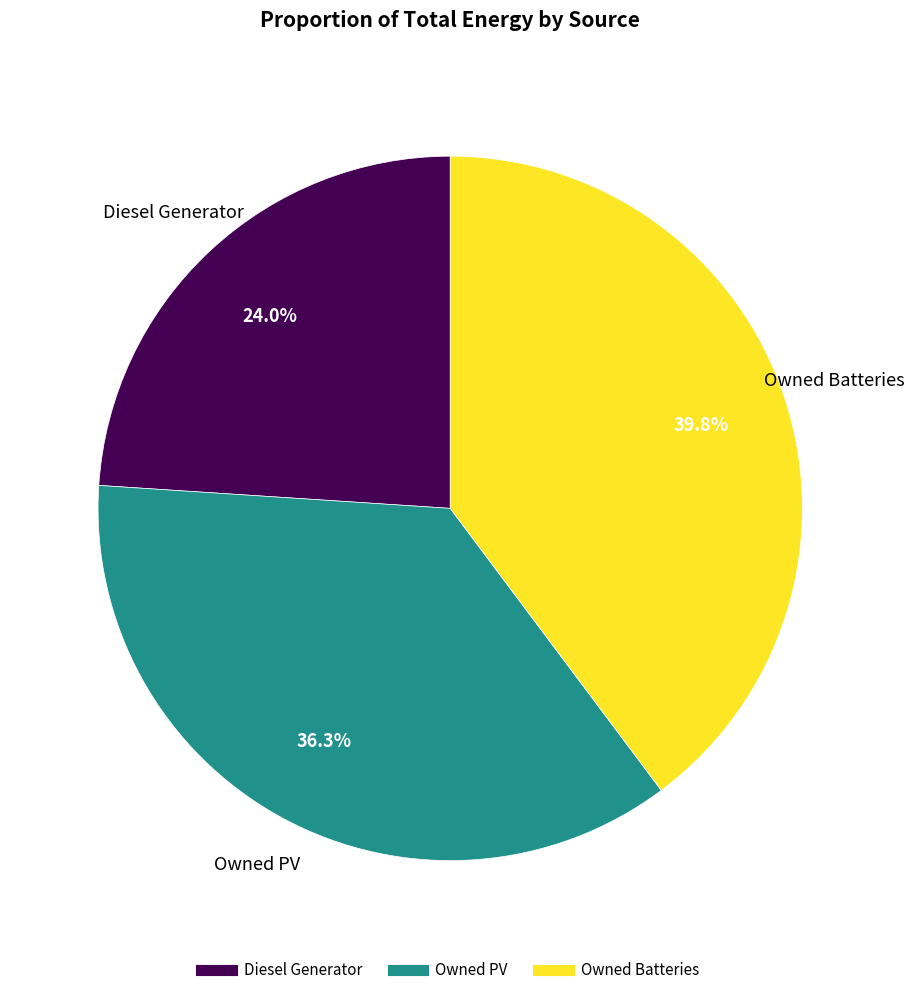

Approximately how many times larger is the value at Owned Batteries compared to Owned PV?

1.1